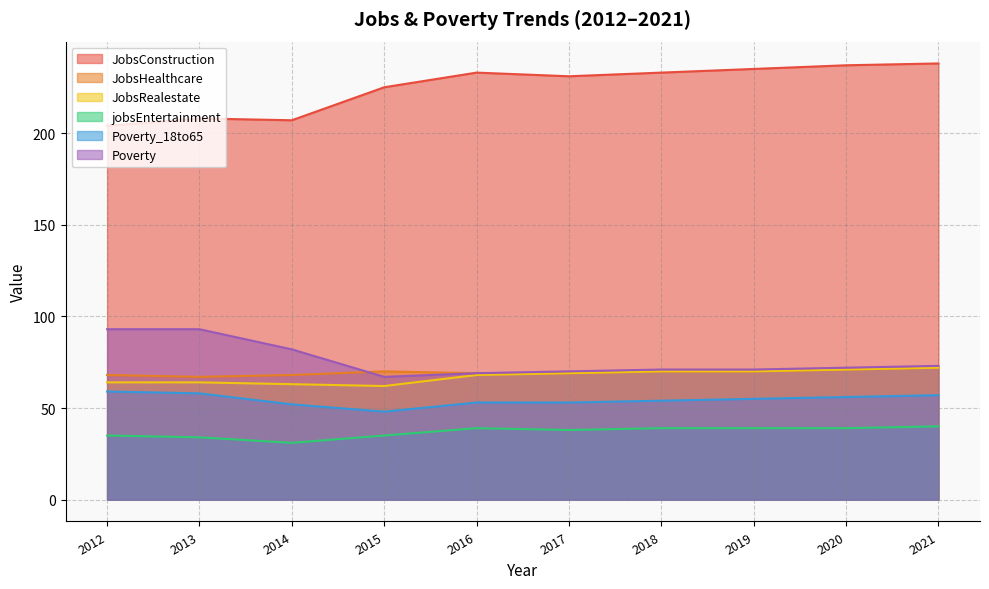

What is the difference between the second highest and second lowest values in the JobsConstruction series?

30